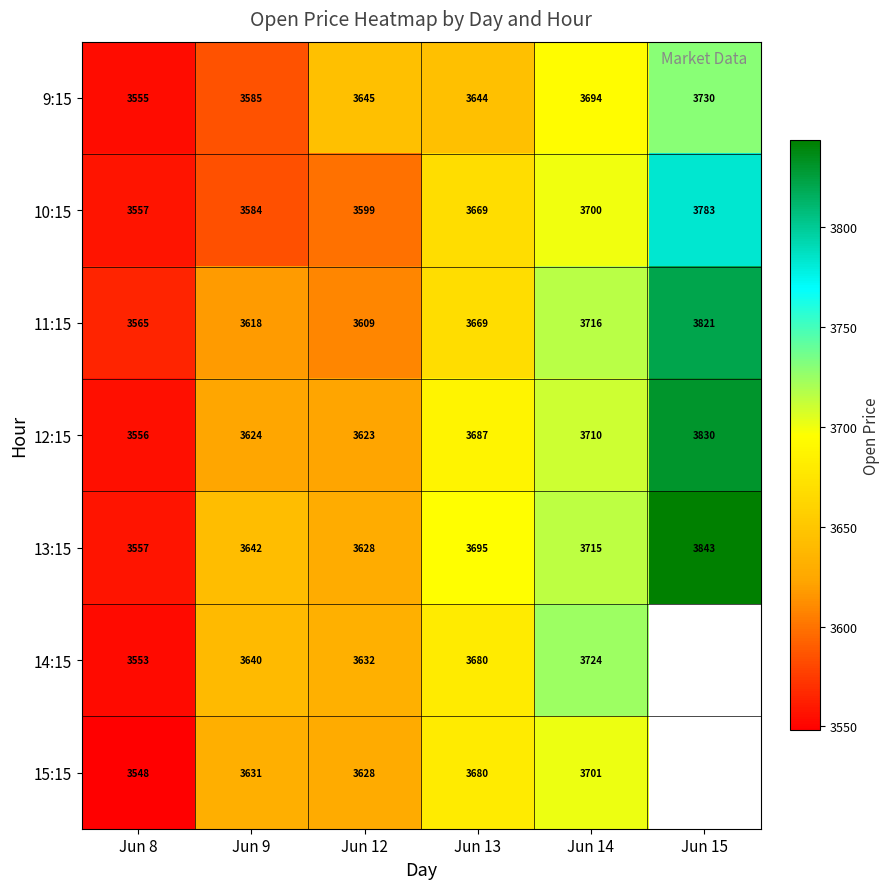

What is the minimum value shown in the chart?

3548.0